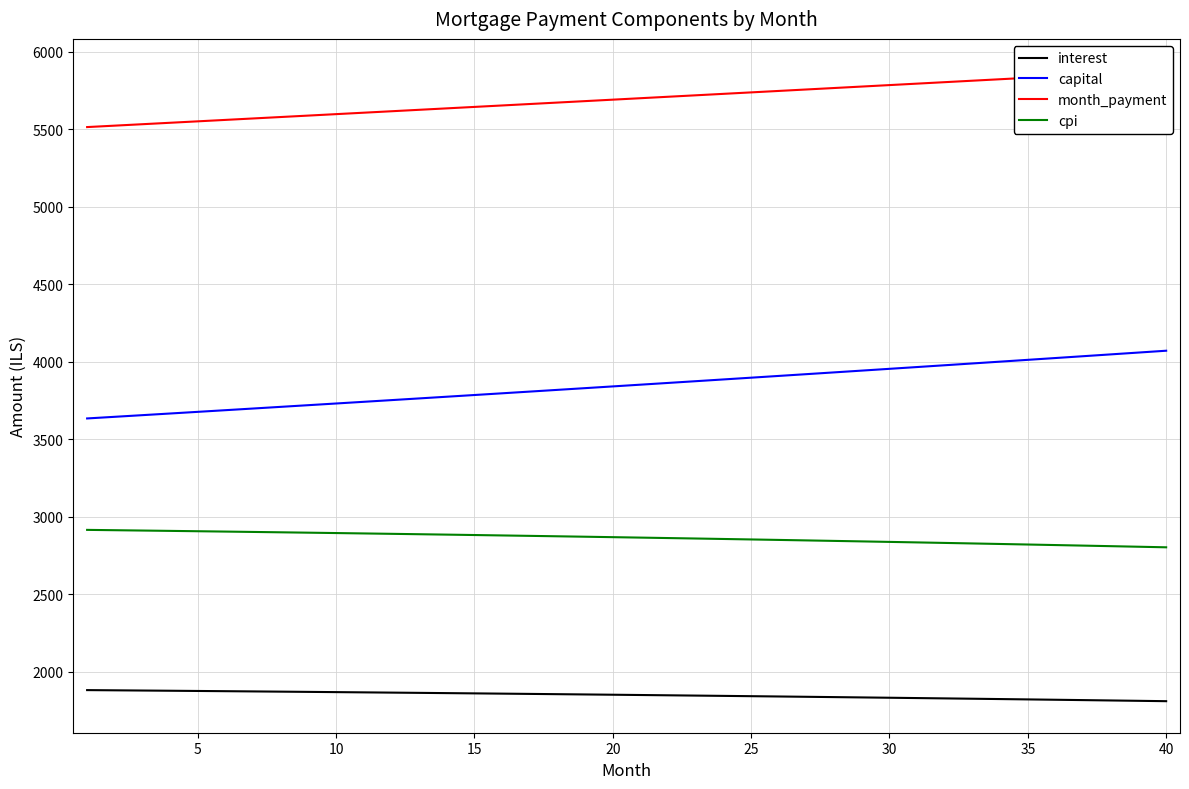

True or false: month_payment and cpi cross at least once.

False